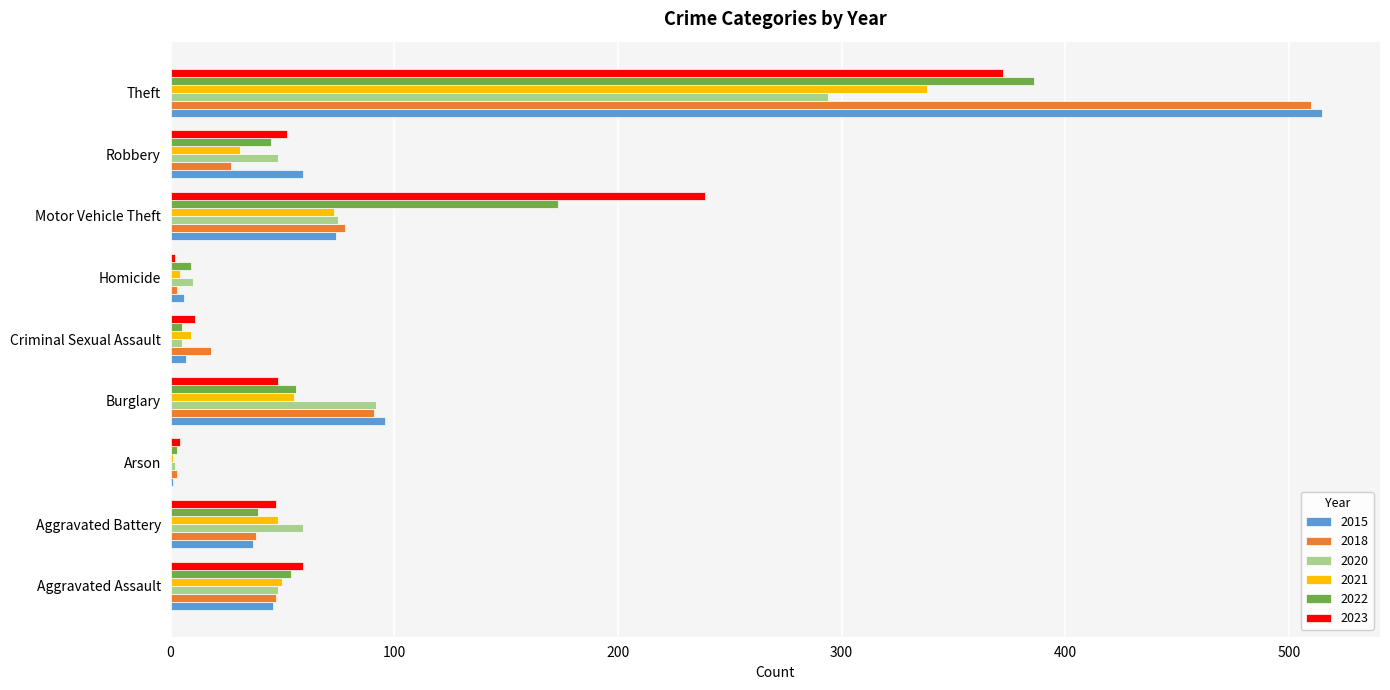

What is the sum of all 2023 values?

834